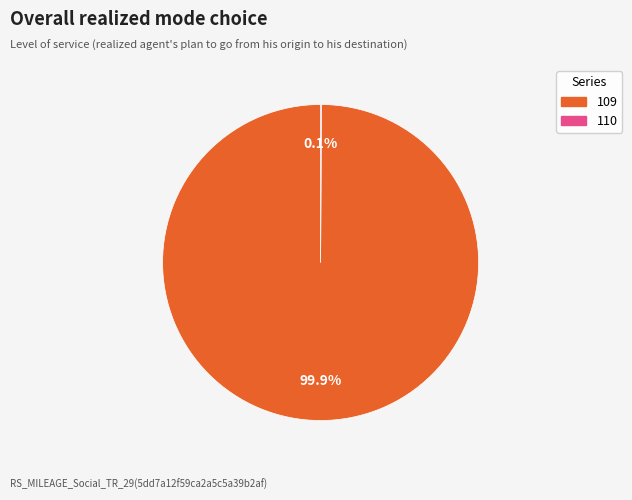

Is there any slice that represents more than half of the pie?

Yes